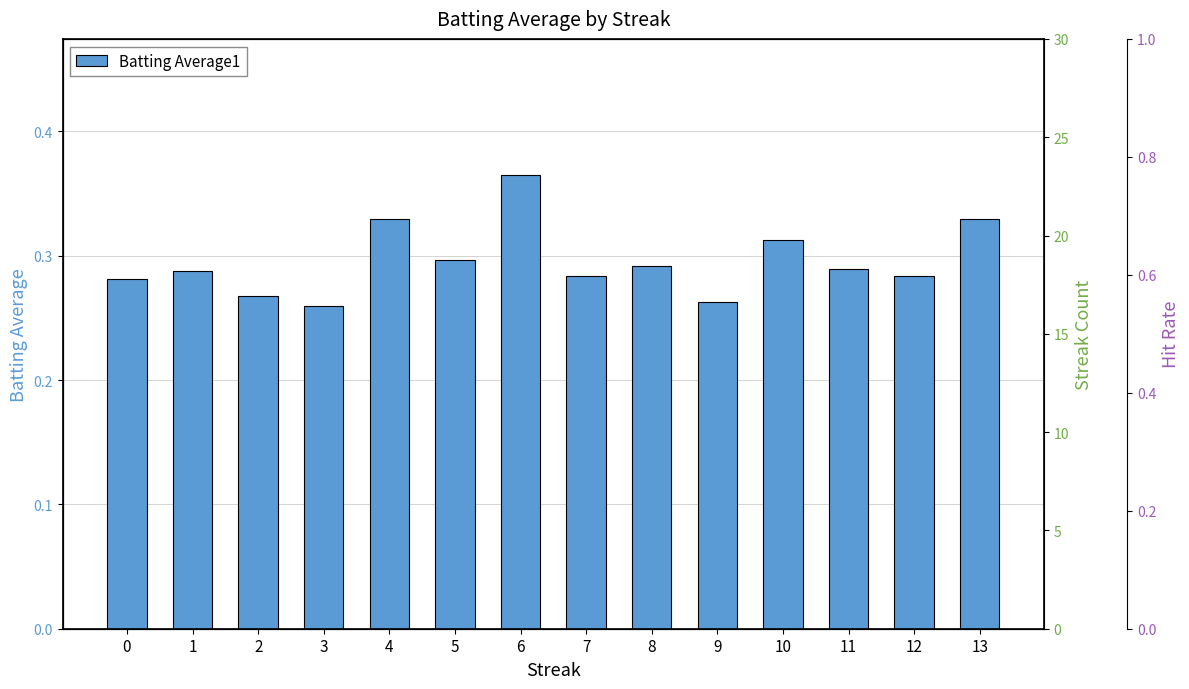

Reading right to left, extract all data points from this chart.

13=0.3	12=0.3	11=0.3	10=0.3	9=0.3	8=0.3	7=0.3	6=0.4	5=0.3	4=0.3	3=0.3	2=0.3	1=0.3	0=0.3